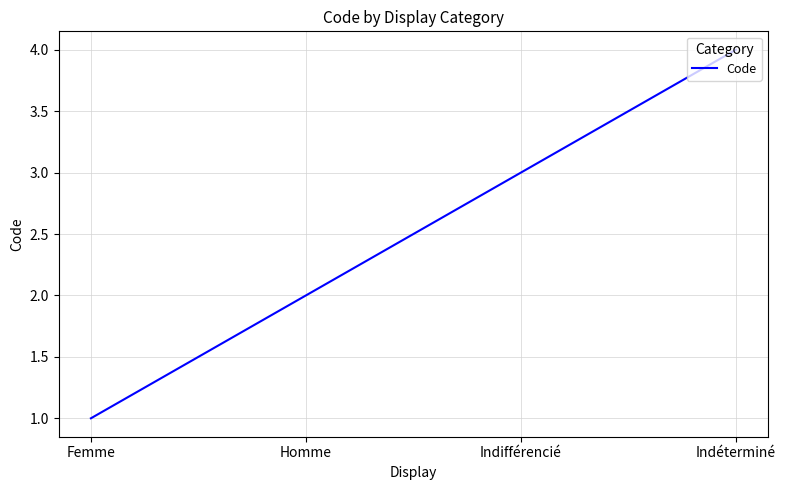

Count the values in the range 2 to 4.

3